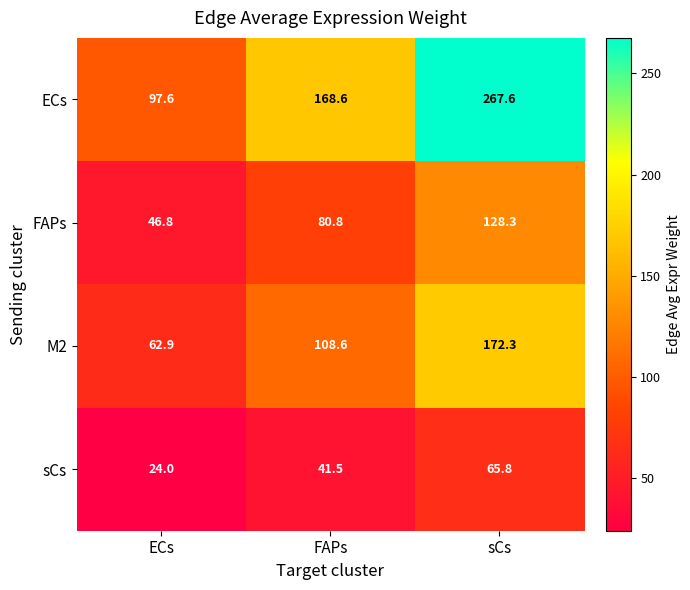

At how many categories does at least one series exceed 248?

1